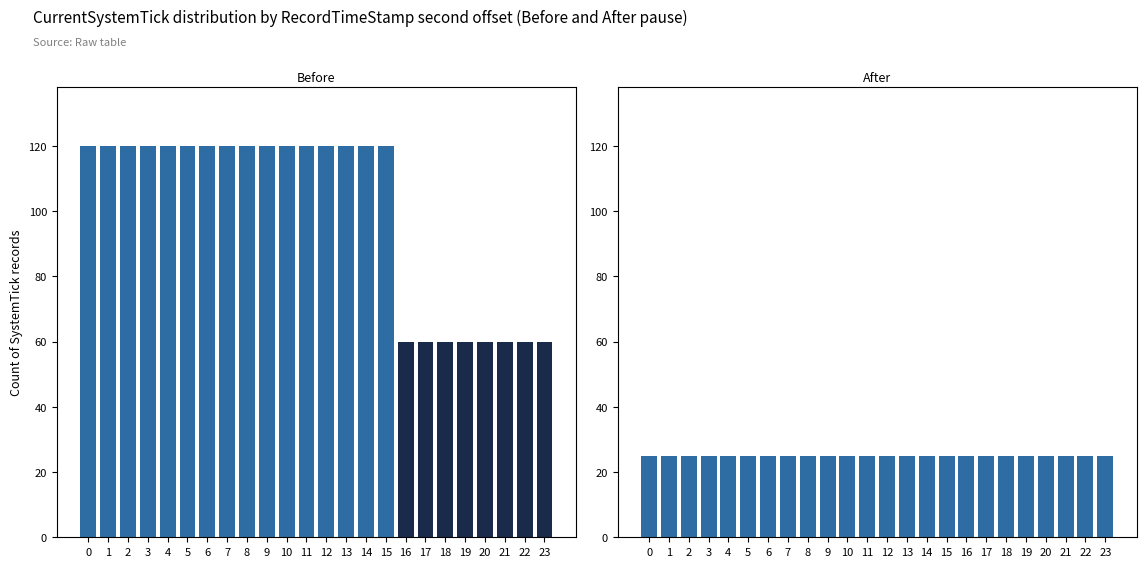

Which series has the largest range (max minus min)?

Before